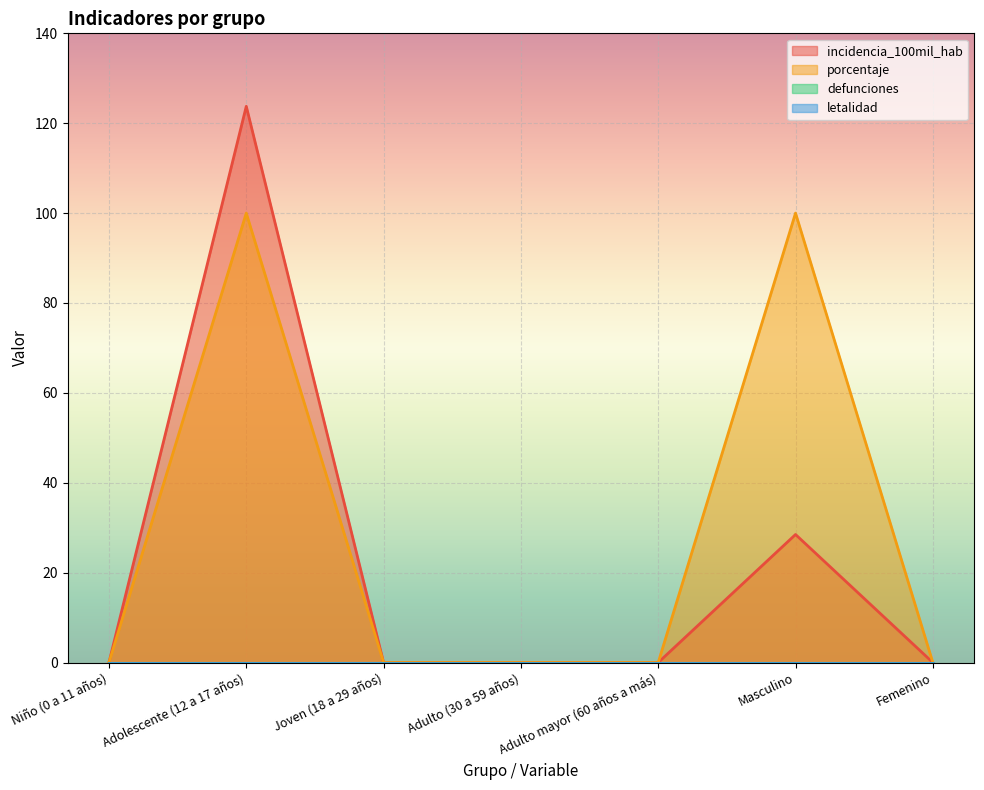

What is the label of the 1st point from the right?

Femenino